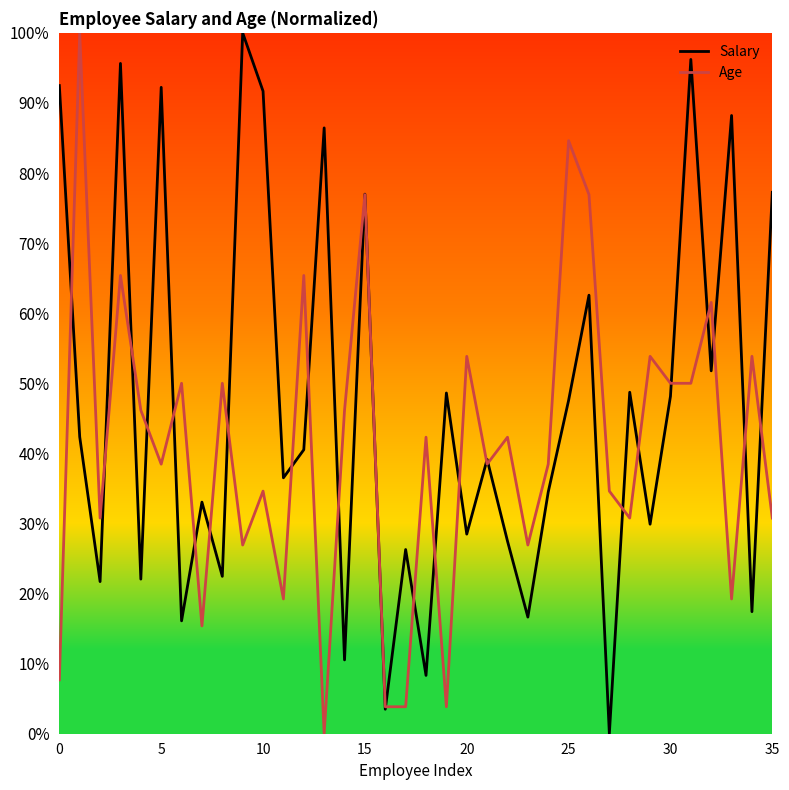

What is the difference between the maximum and minimum values in the Age series?

100.0